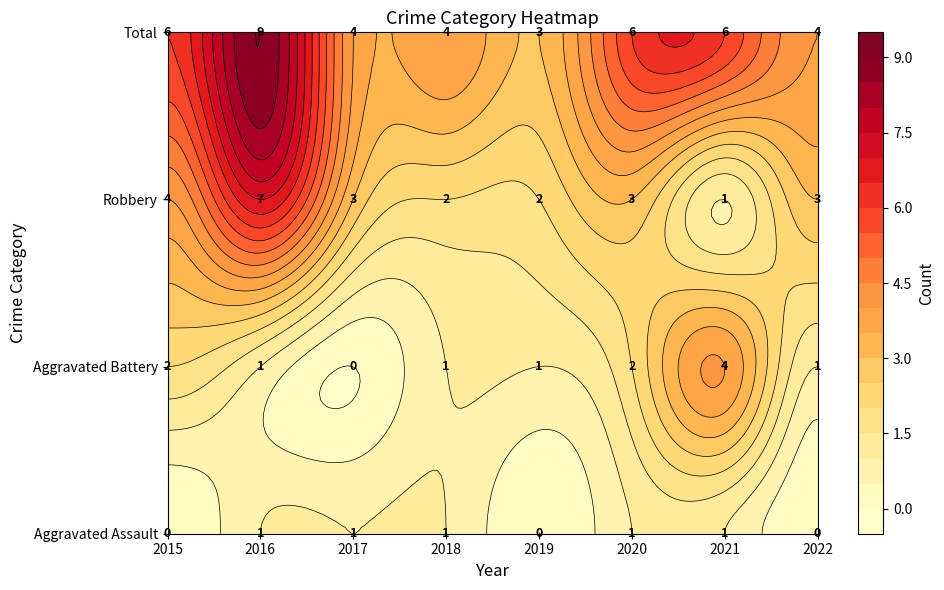

Which series has the largest range (max minus min)?

Robbery